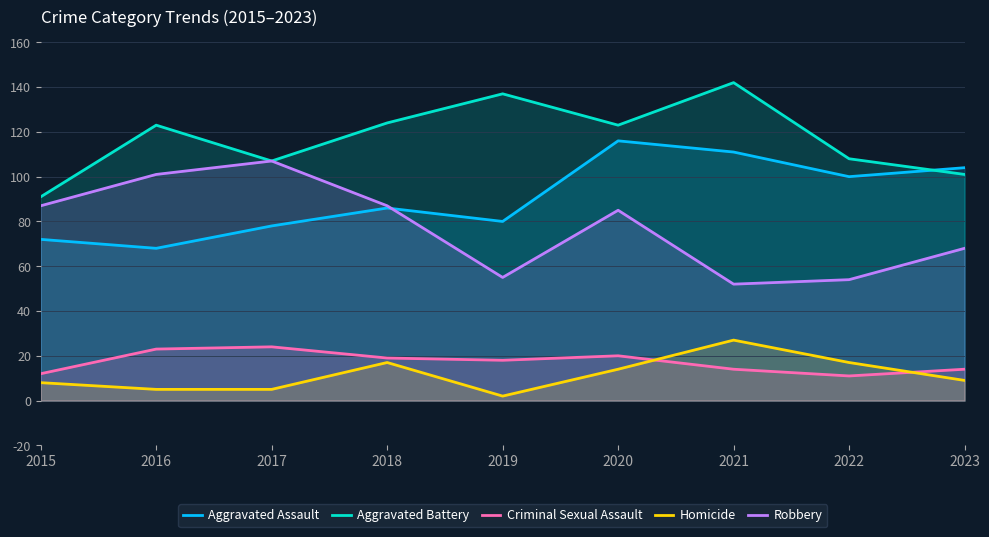

Which has a higher value, 2016 or 2019?

2019